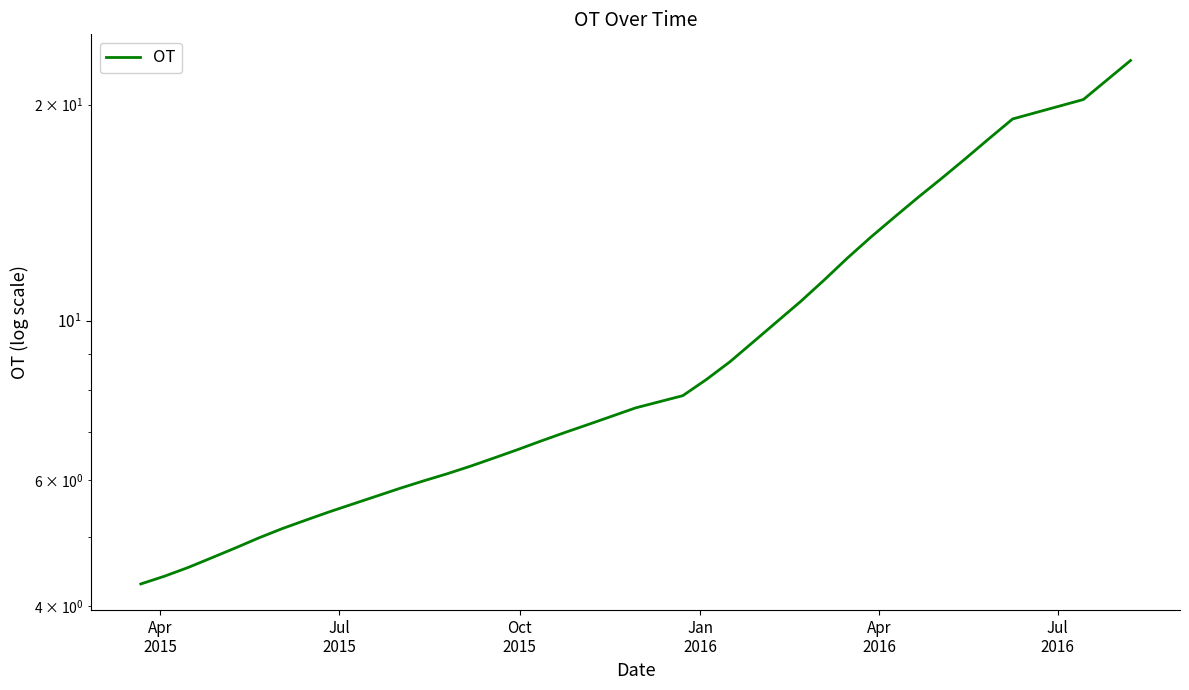

Is this an area chart (filled region under the line)?

No